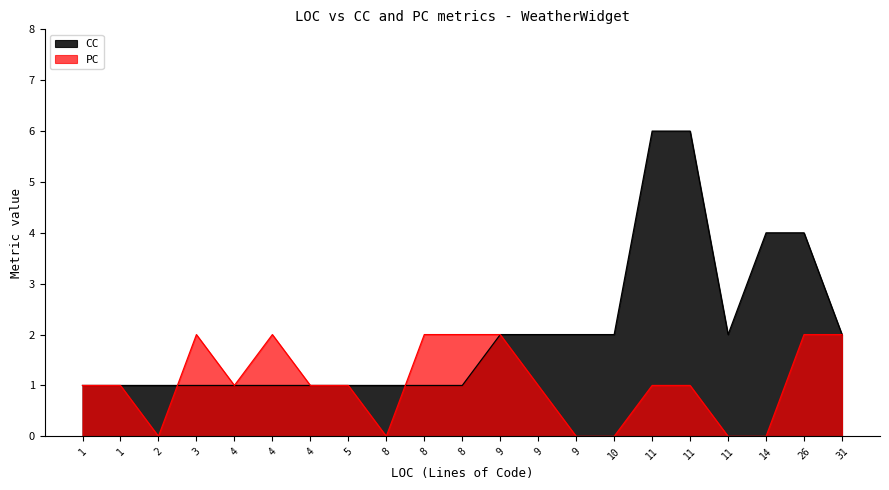

What is the greatest value displayed?

6